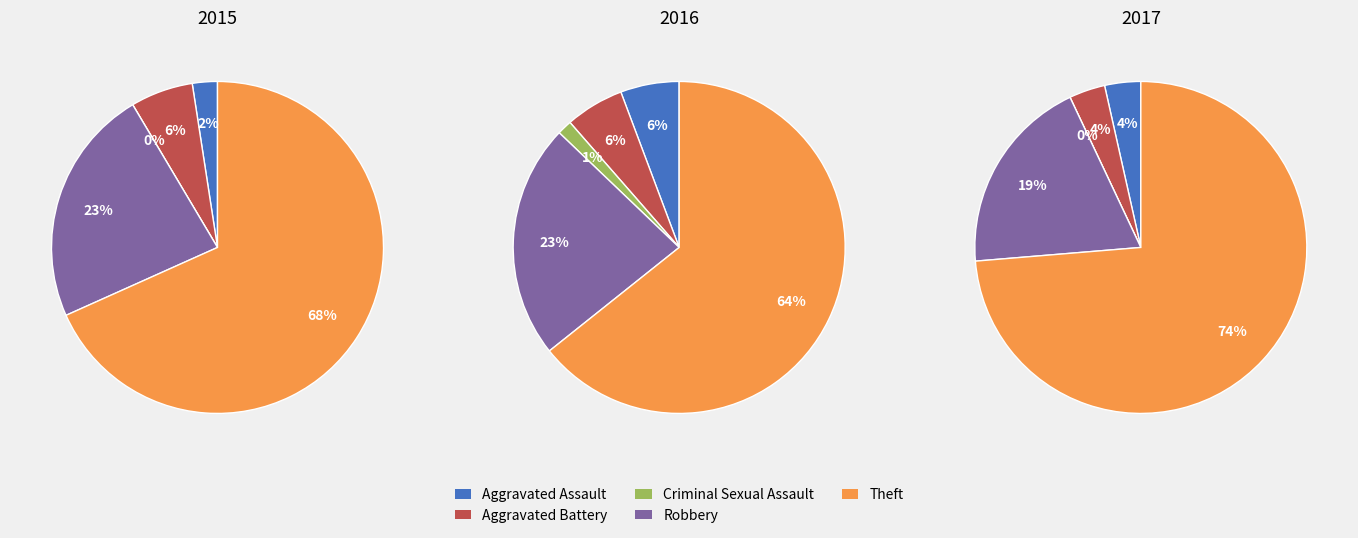

Which slice is the largest?

Theft